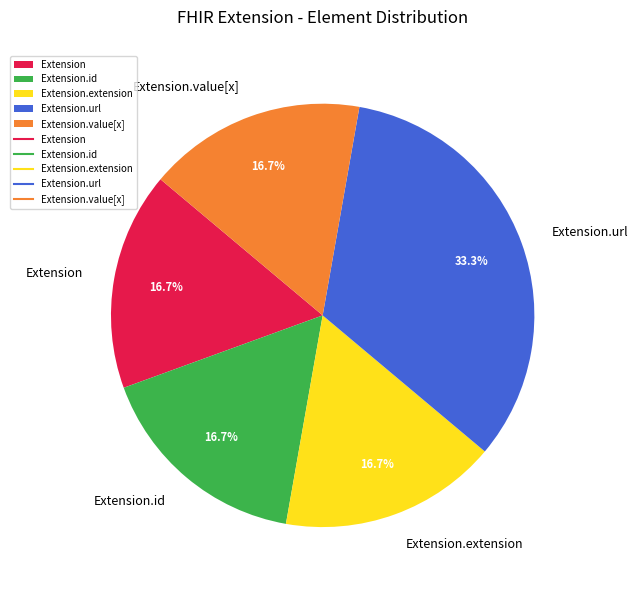

What is the largest slice in the pie chart?

Extension.url